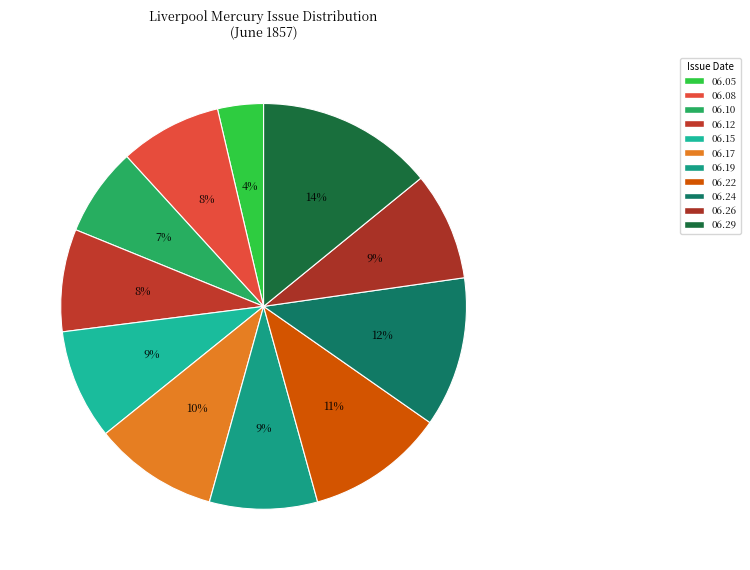

Count the number of slices in the pie.

11